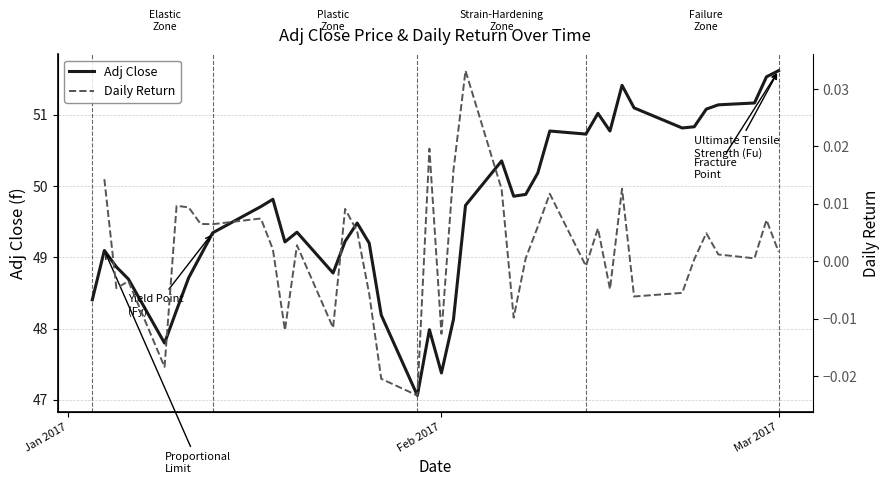

Does the chart display data point markers on the line(s)?

No